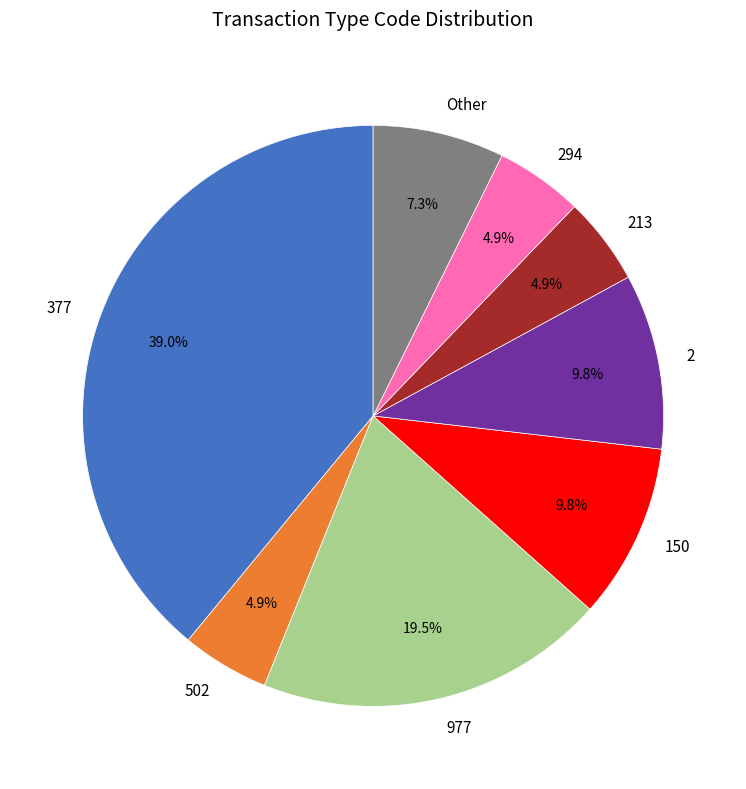

What percentage is the Other slice, to the nearest percent?

7%